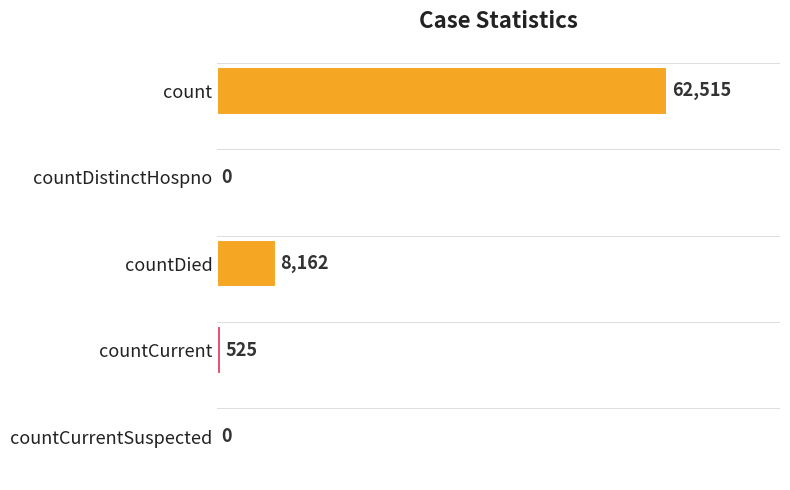

What is the change in value from countDistinctHospno to countDied?

+8162